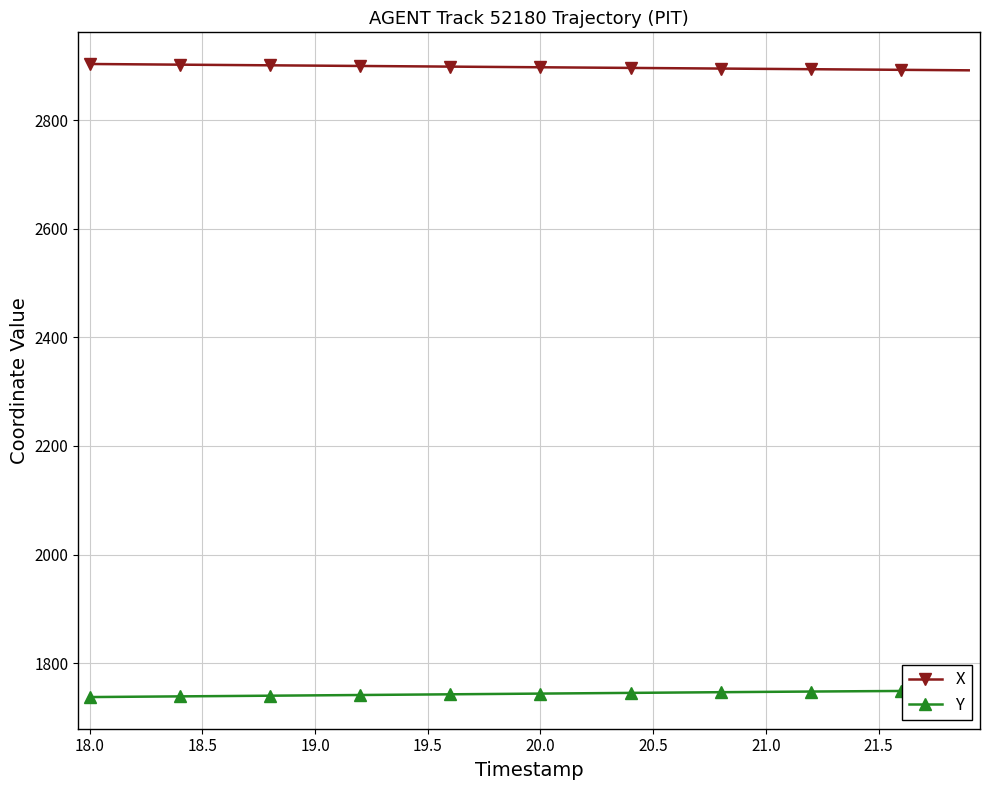

True or false: X and Y cross at least once.

False